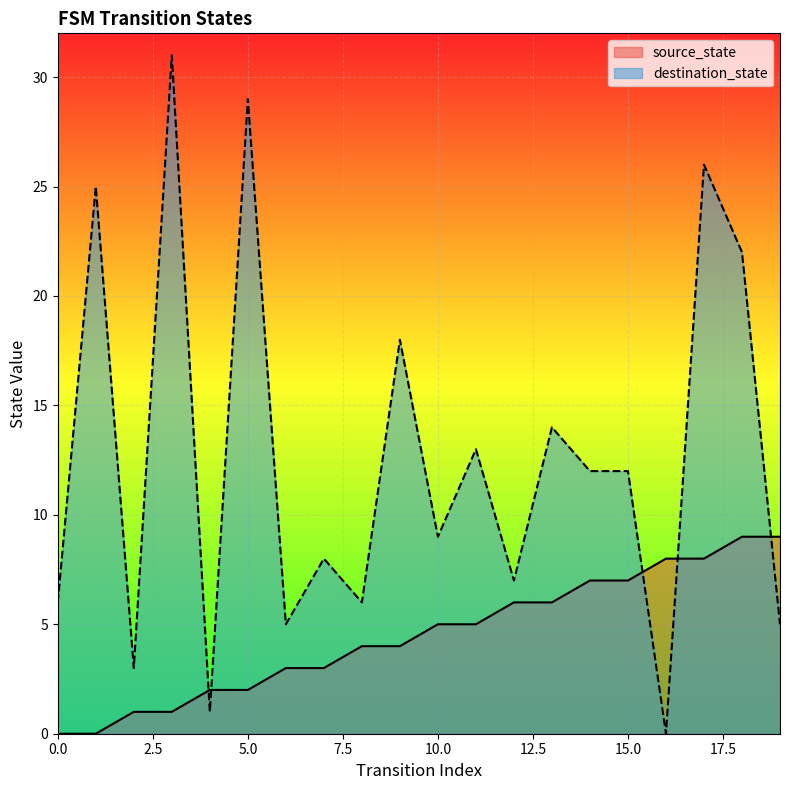

Does the chart display data point markers on the line(s)?

No